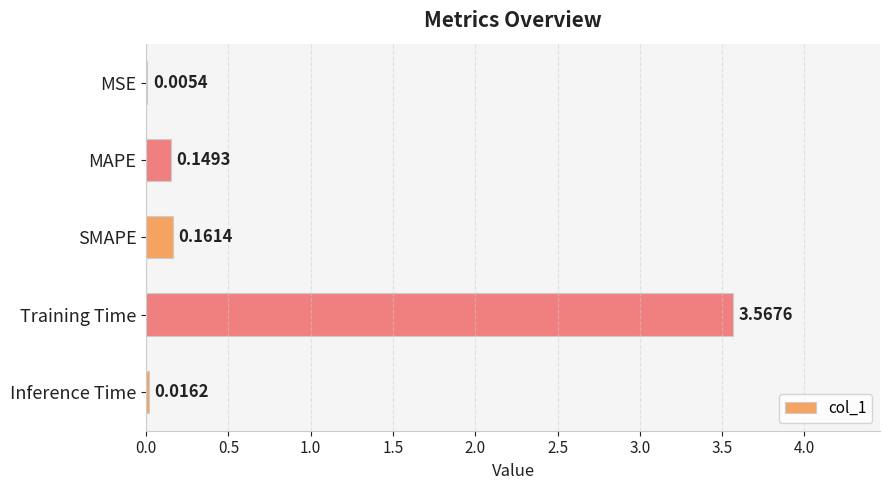

How many data points does each series have?

5